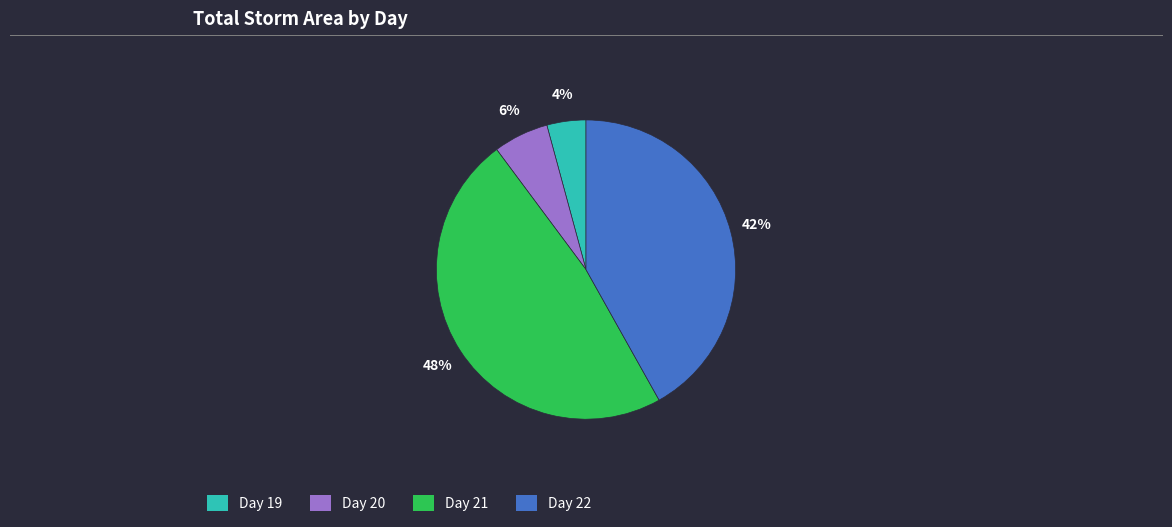

To the nearest percent, what is the average slice percentage?

25%